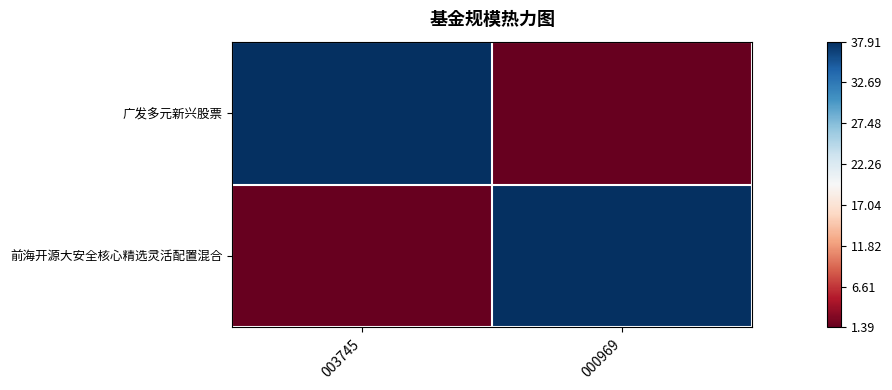

Which series has the widest spread of values?

广发多元新兴股票